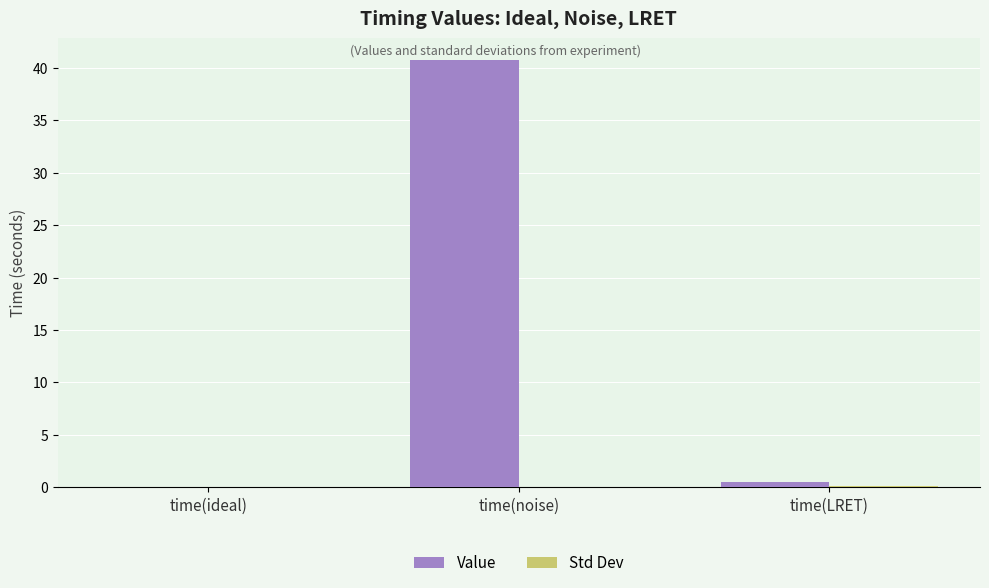

The Value series shows 69.0 at time(noise). True or false?

False